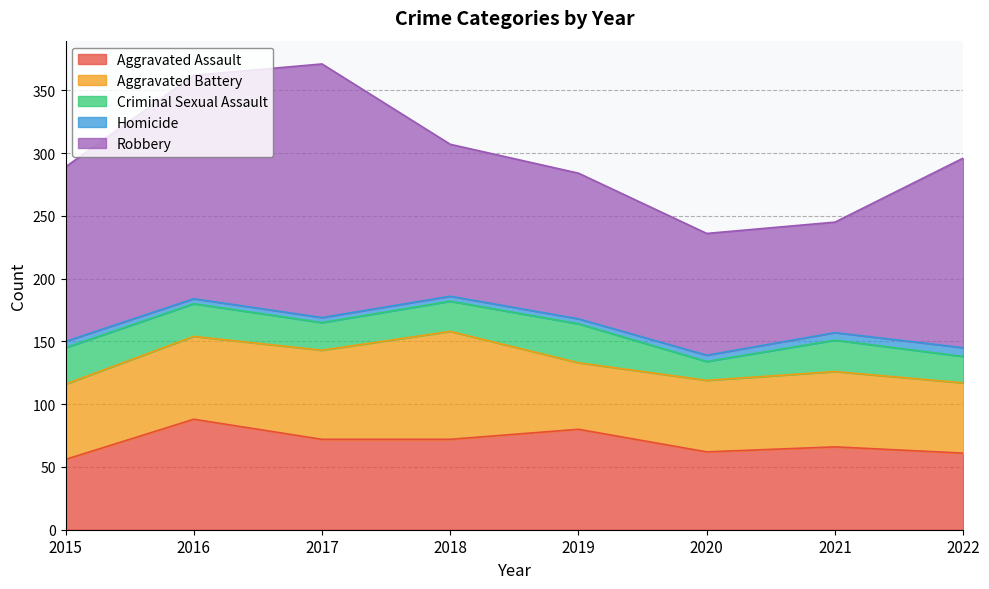

How many data points in Homicide are above 5?

2